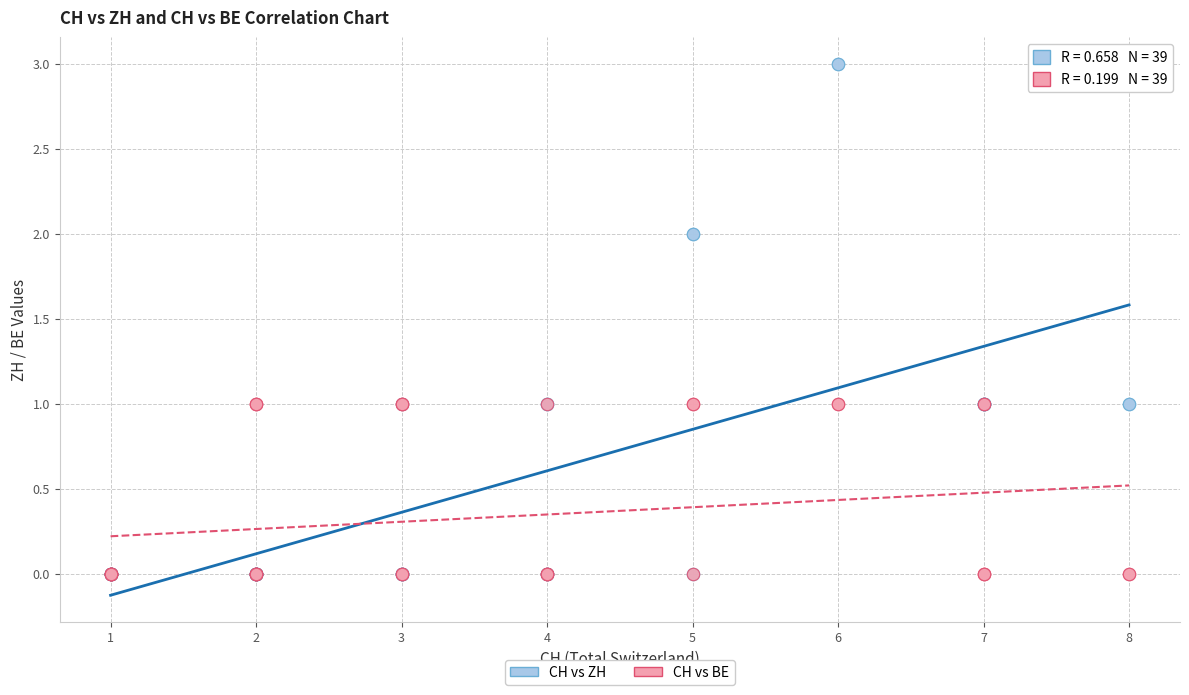

What are all the series names shown in the legend?

CH vs ZH, CH vs BE